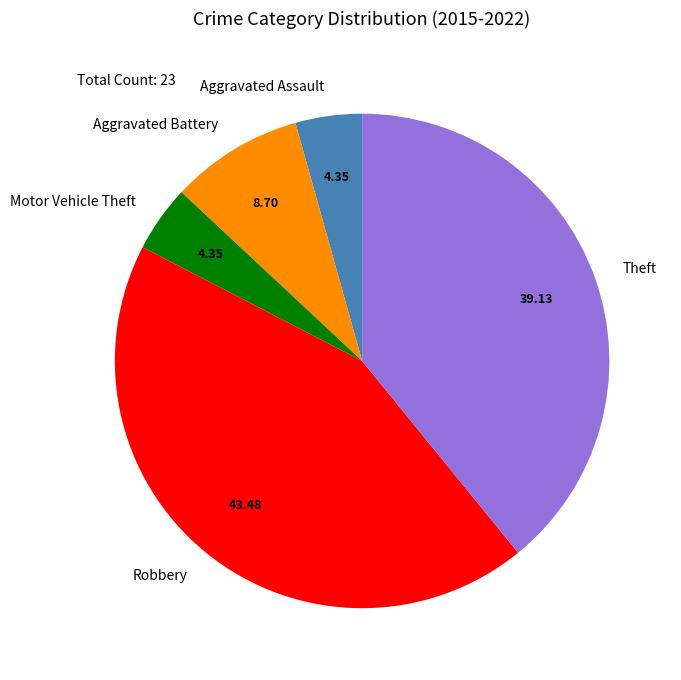

Combined, do Aggravated Battery and Robbery account for over 50%?

Yes